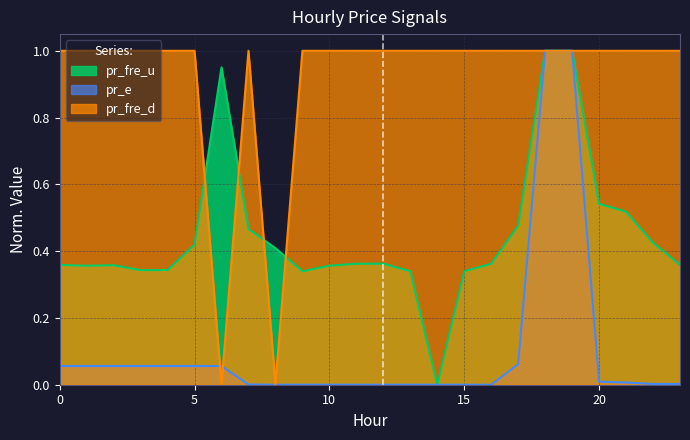

How many pr_fre_d values are between 1 and 2?

22